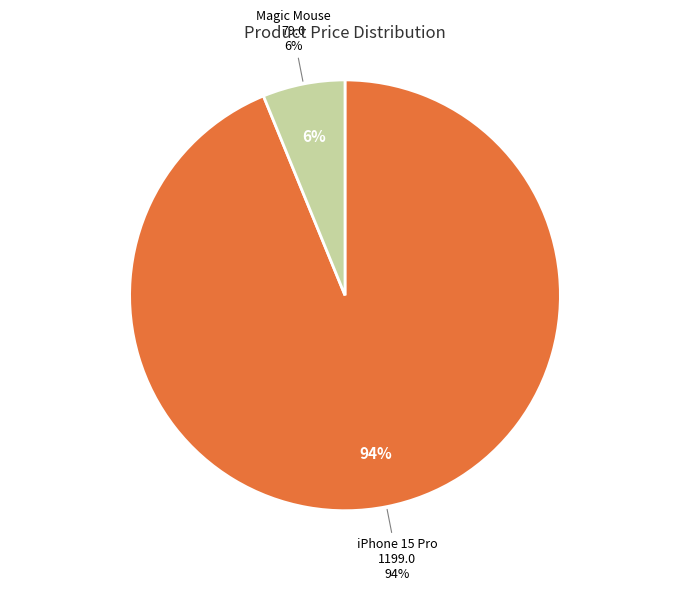

Which slice is the largest?

iPhone 15 Pro